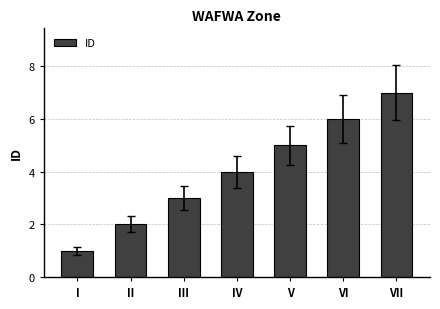

The chart shows a value of 3 at V. True or false?

False